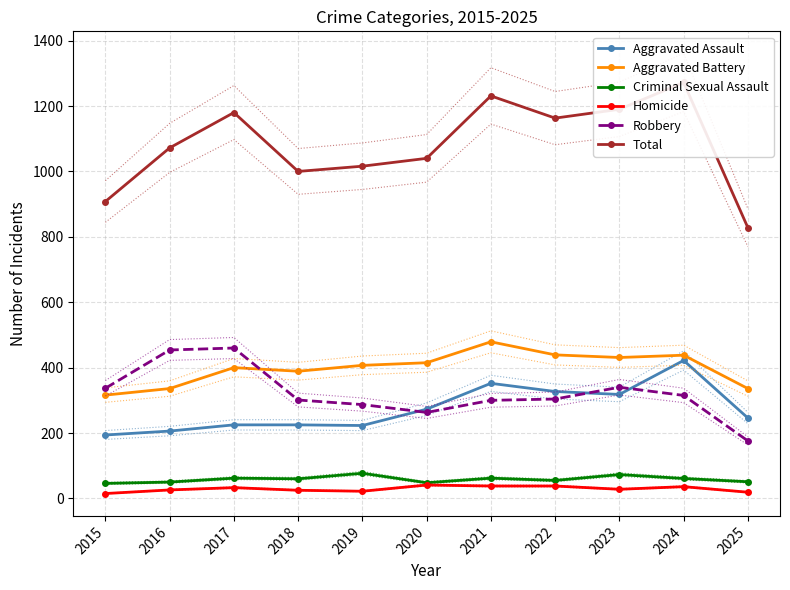

How many data points does each series have?

11